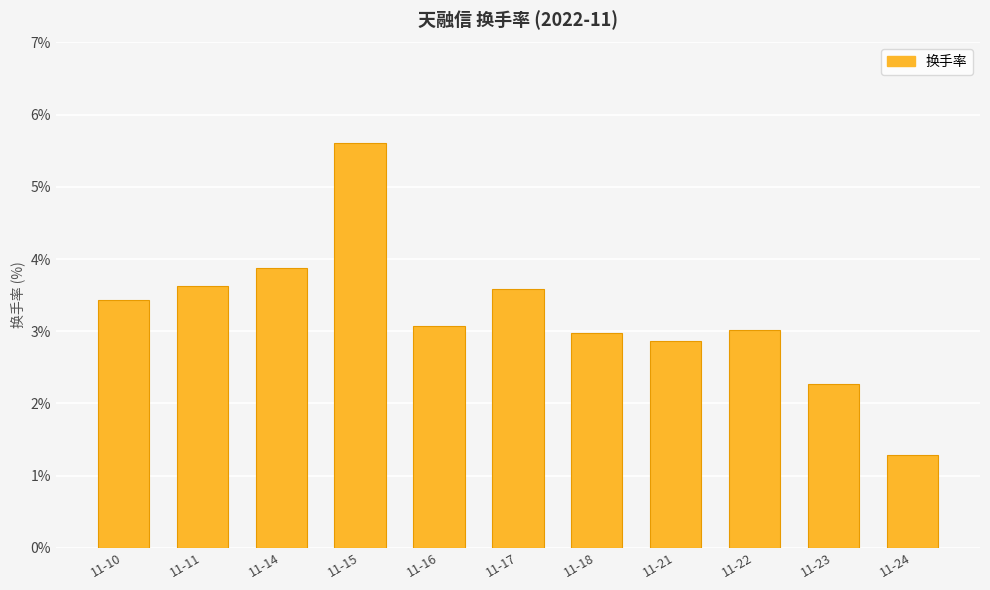

Which category has the lowest value across all series?

11-24